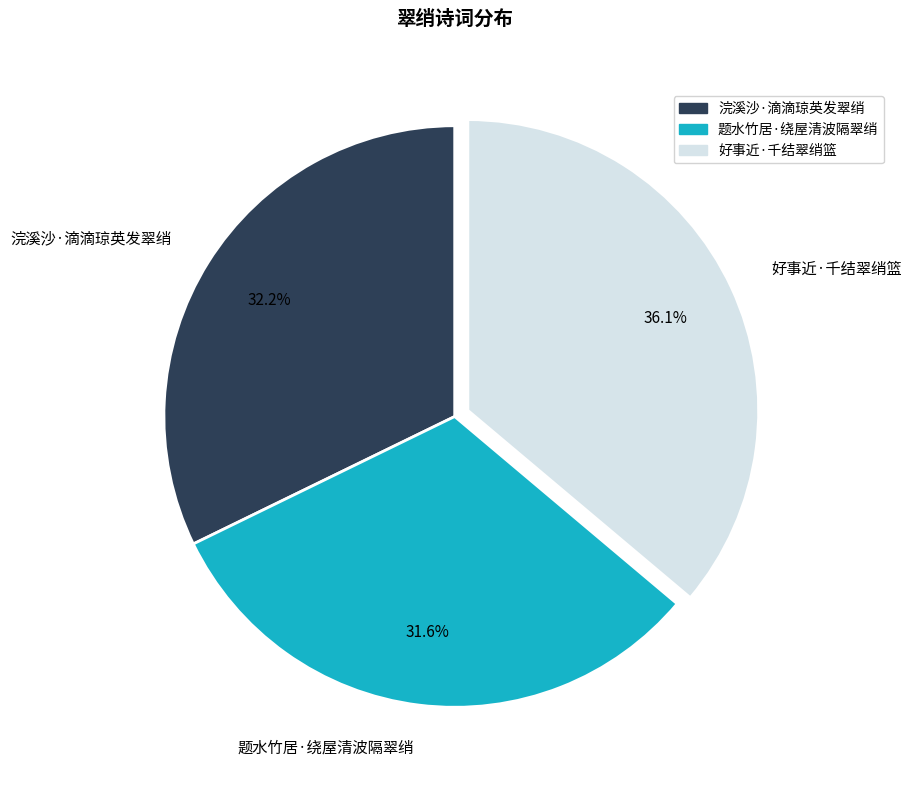

To the nearest percent, what portion does 题水竹居·绕屋清波隔翠绡 represent?

32%